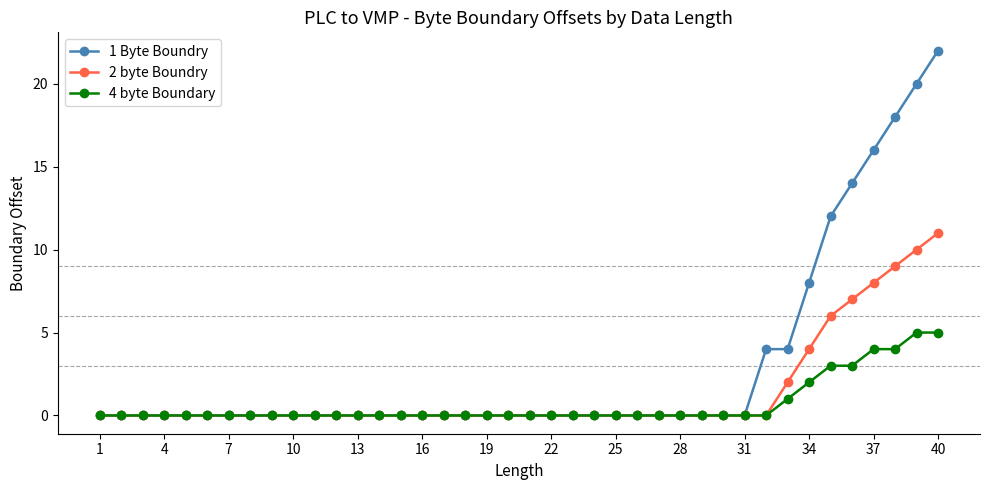

Which series has the widest spread of values?

1 Byte Boundry